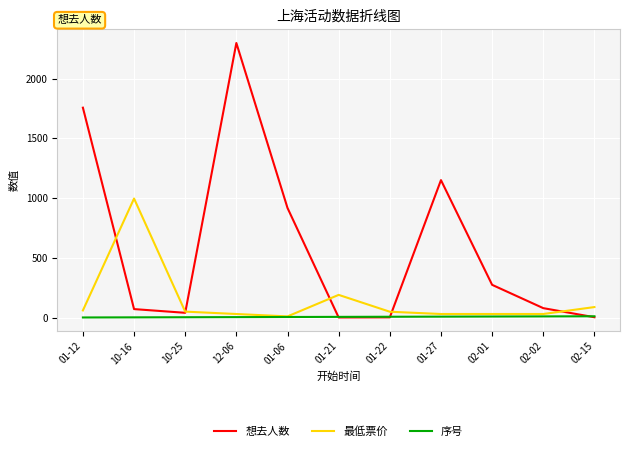

Between 01-27 and 02-15, which series saw the biggest shift?

想去人数